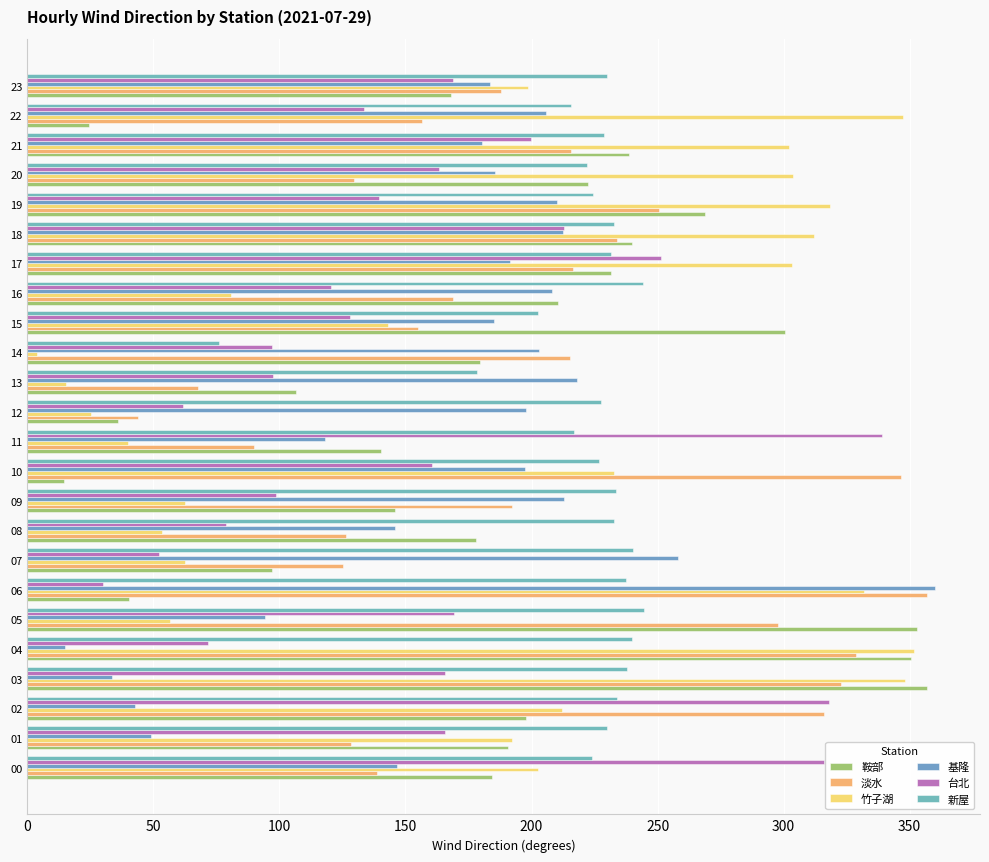

What is the label of the 21st bar from the right?

150